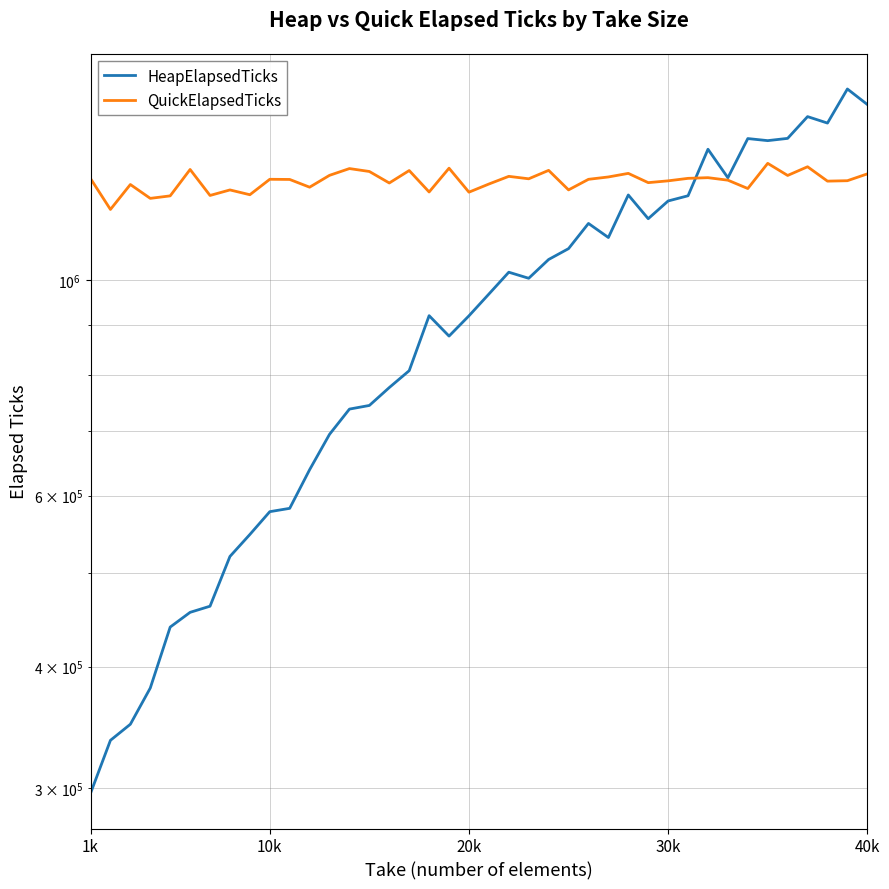

Does the chart display data point markers on the line(s)?

No